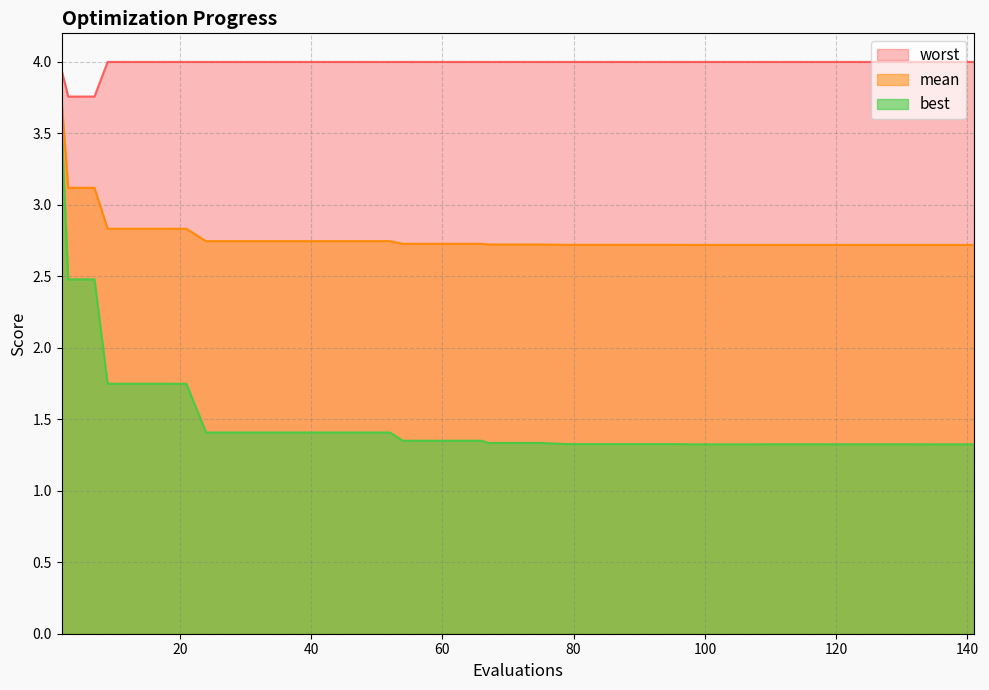

At which category does the chart reach its minimum across all series?

98